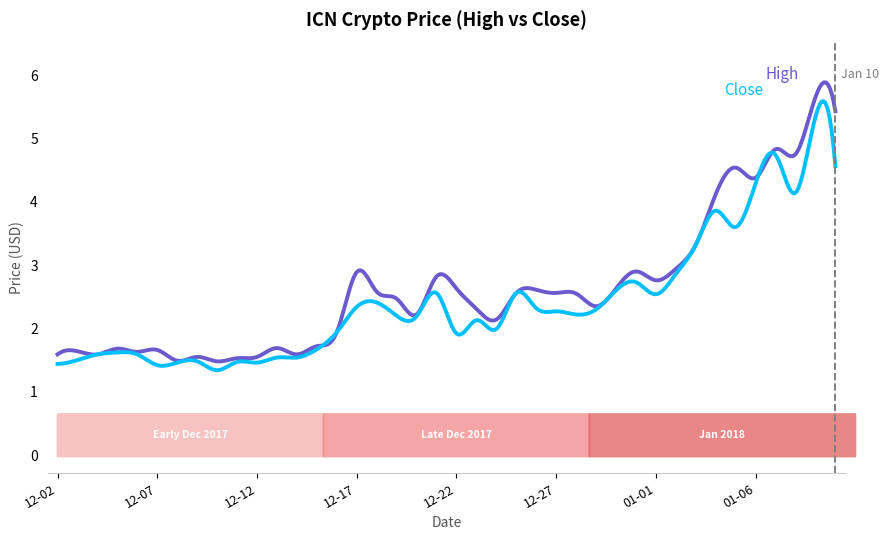

What is the smallest value displayed?

1.3